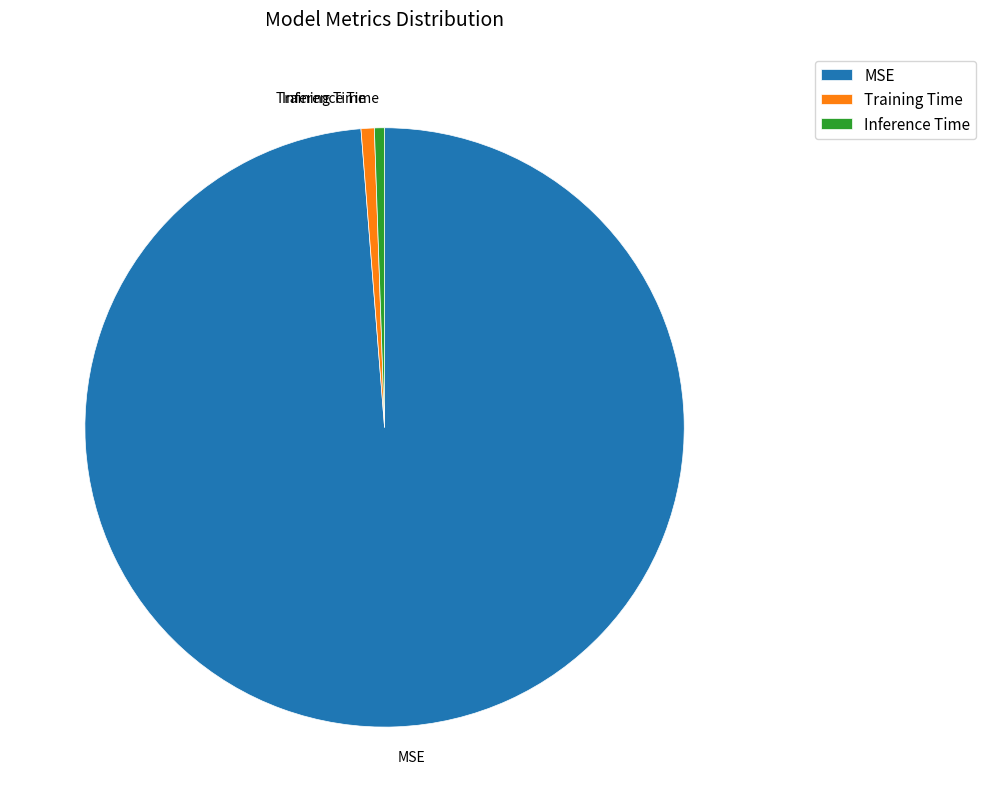

Between Training Time and MSE, which is larger?

MSE